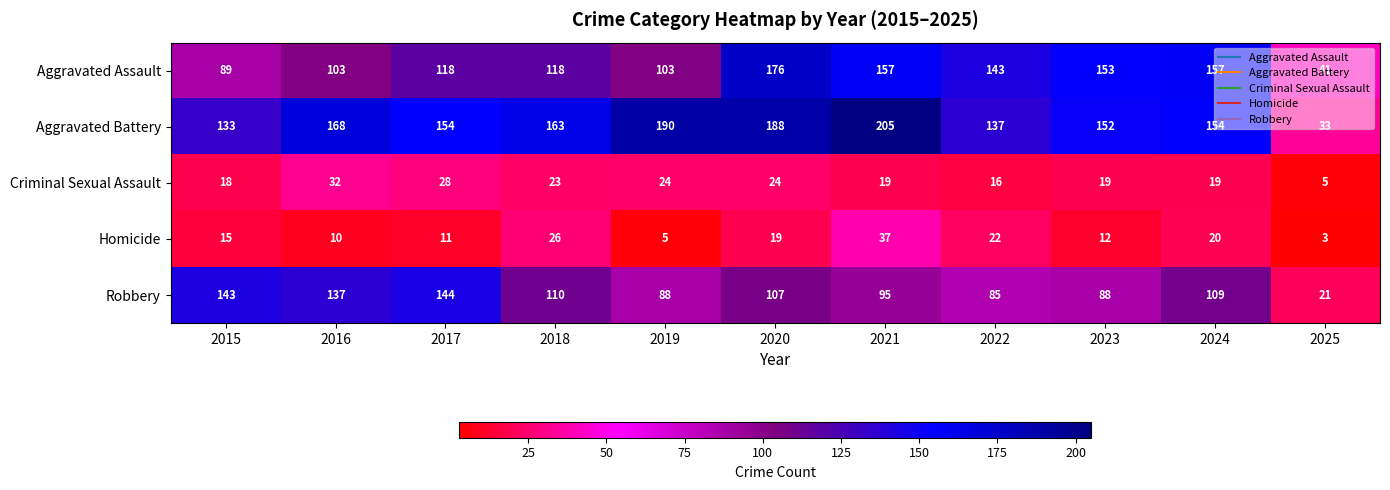

The Robbery series shows 44 at 2017. True or false?

False